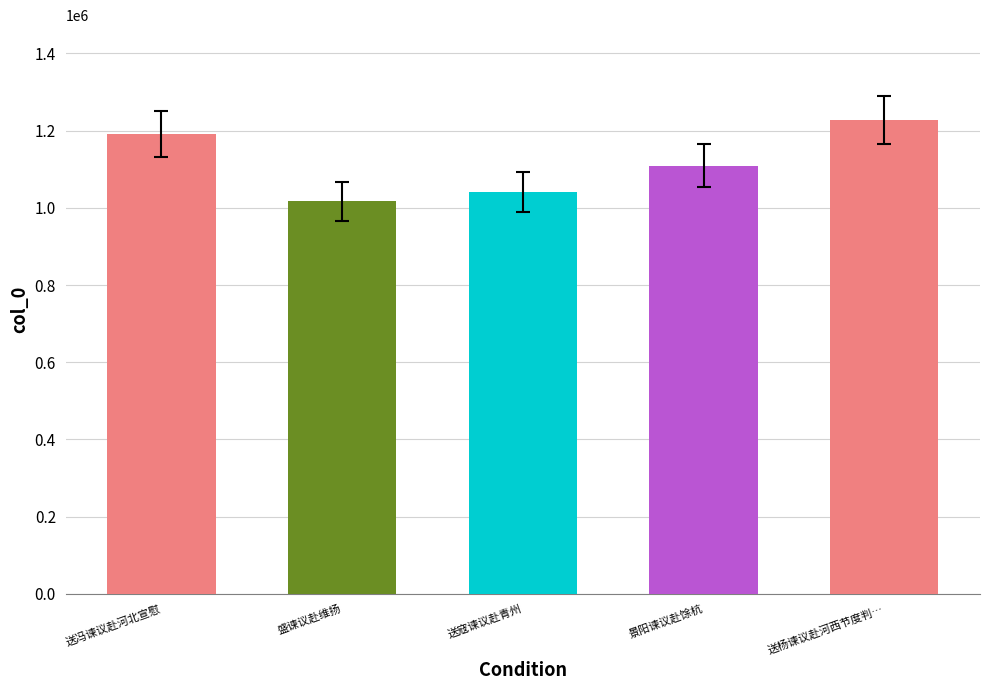

What is the maximum value shown in the chart?

1227786